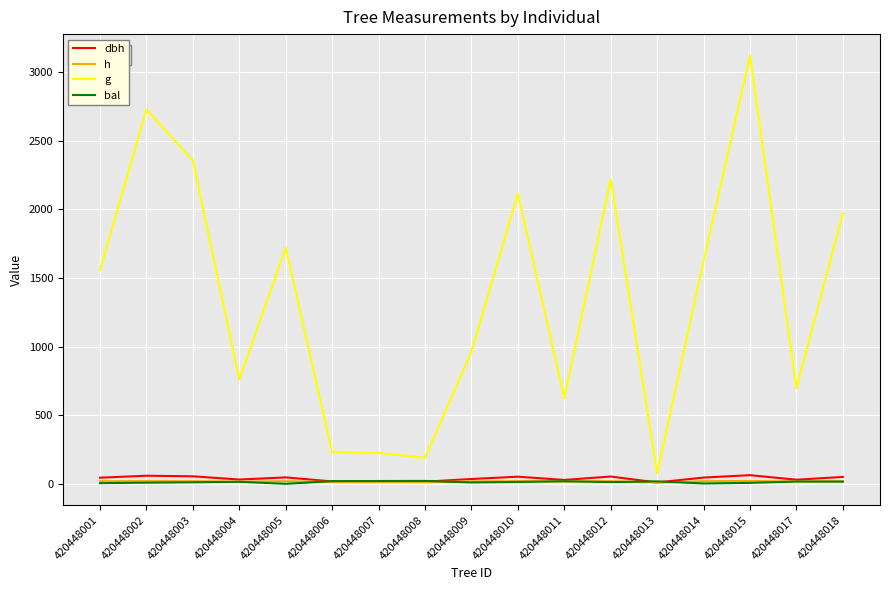

At which category is the sum across all series the highest?

420448015